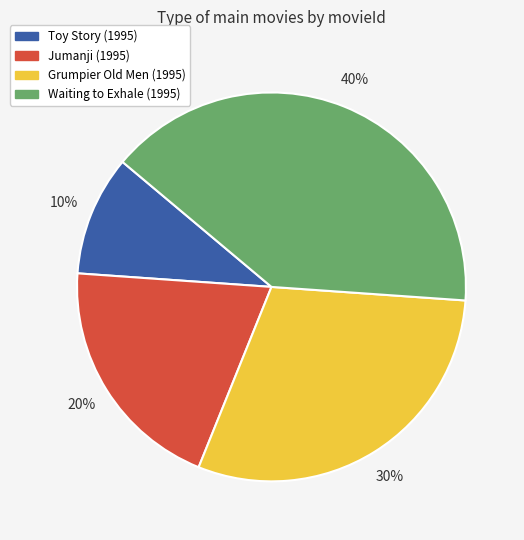

Rank the categories by value from highest to lowest.

Waiting to Exhale (1995), Grumpier Old Men (1995), Jumanji (1995), Toy Story (1995)